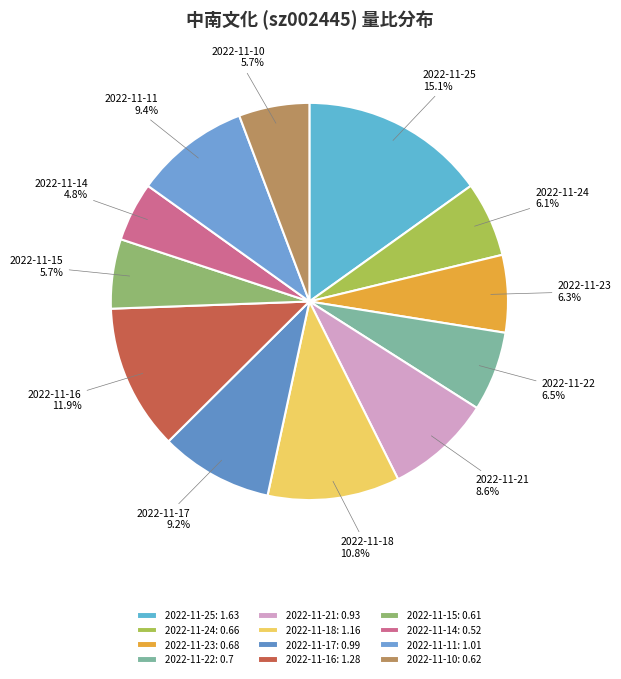

Which slice is the smallest?

2022-11-14